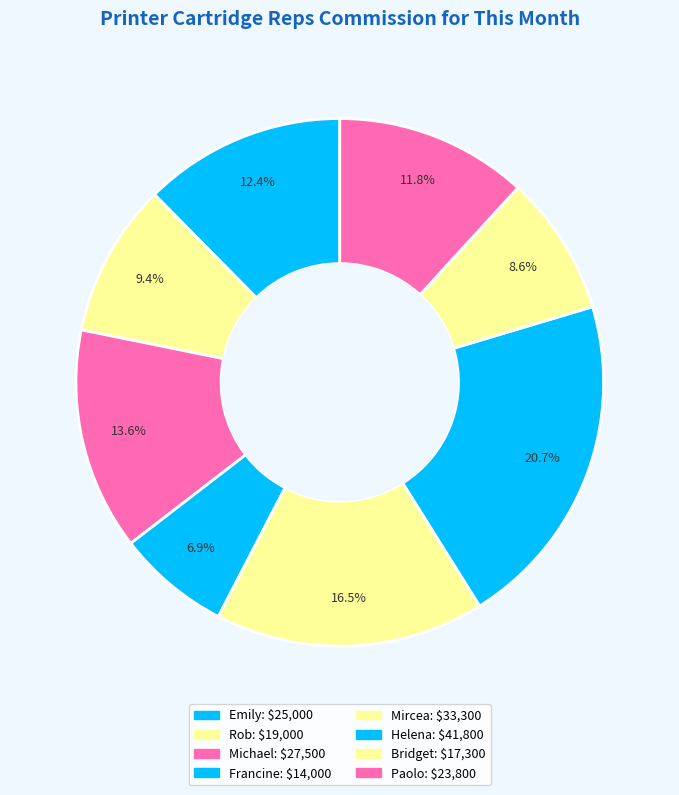

What is the smallest slice in the pie chart?

Francine